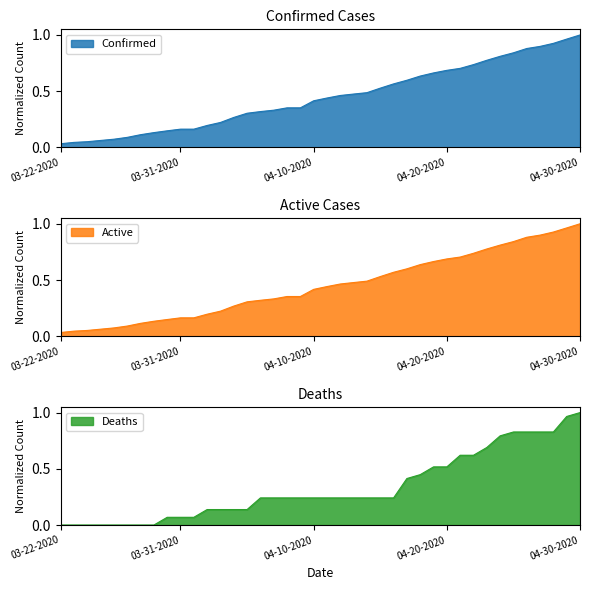

Between 03-23-2020 and 04-07-2020, which series saw the biggest shift?

Active